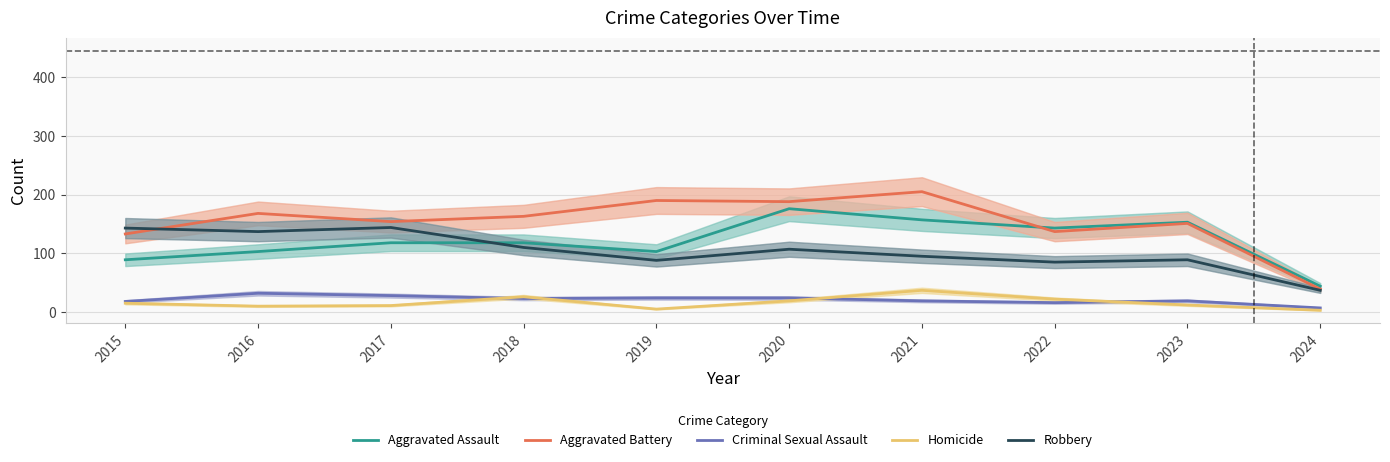

What is the difference between the maximum and second lowest values in the Aggravated Assault series?

87